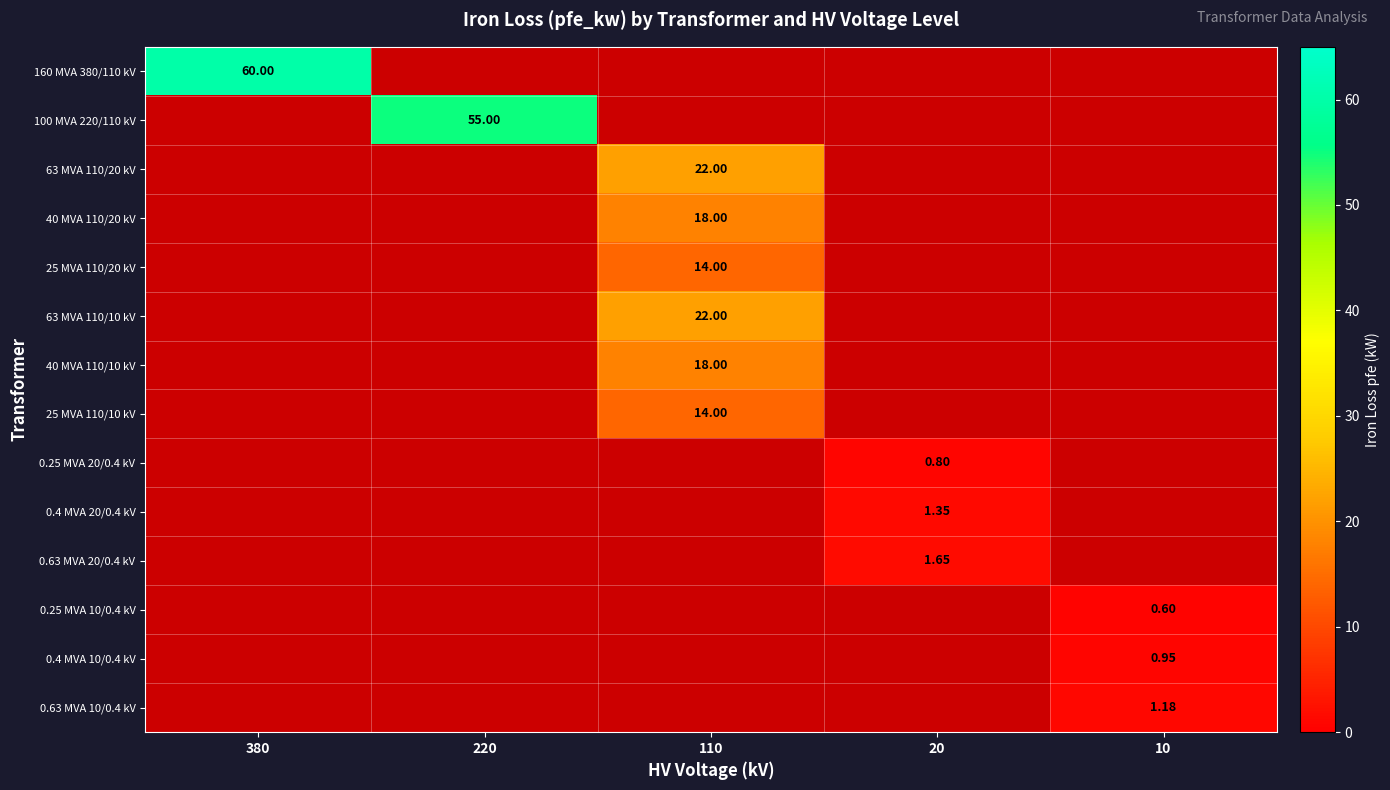

Is the value of 0.25 MVA 20/0.4 kV at 20 greater than the value of 25 MVA 110/10 kV at 110?

No